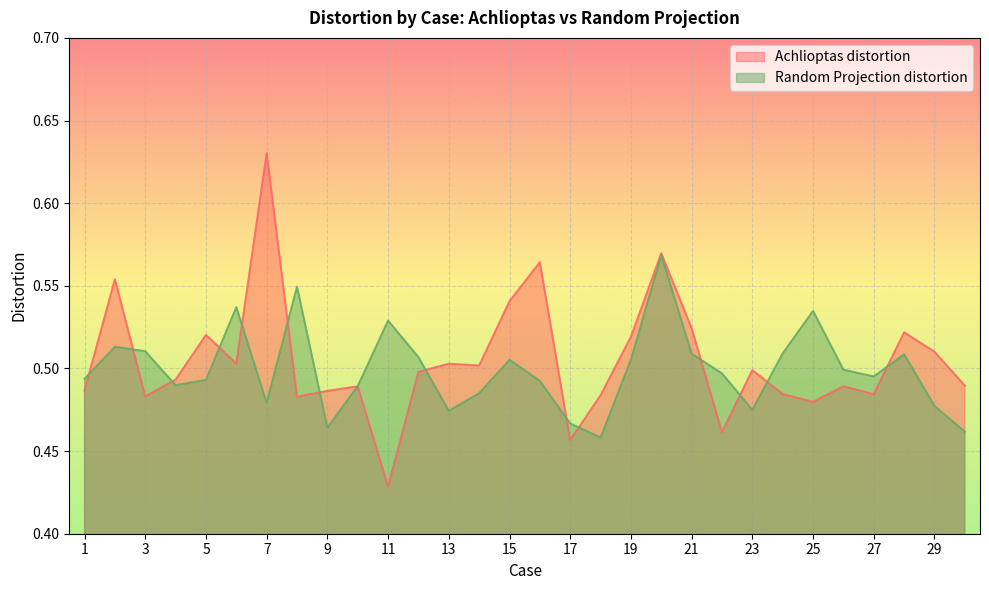

How many lines are shown in the chart?

2